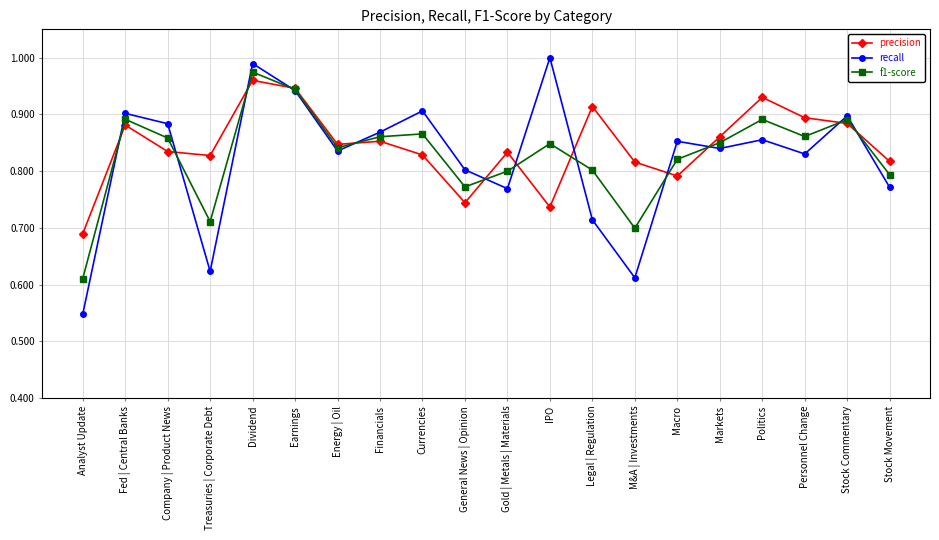

How many intersections are there between f1-score and precision?

12